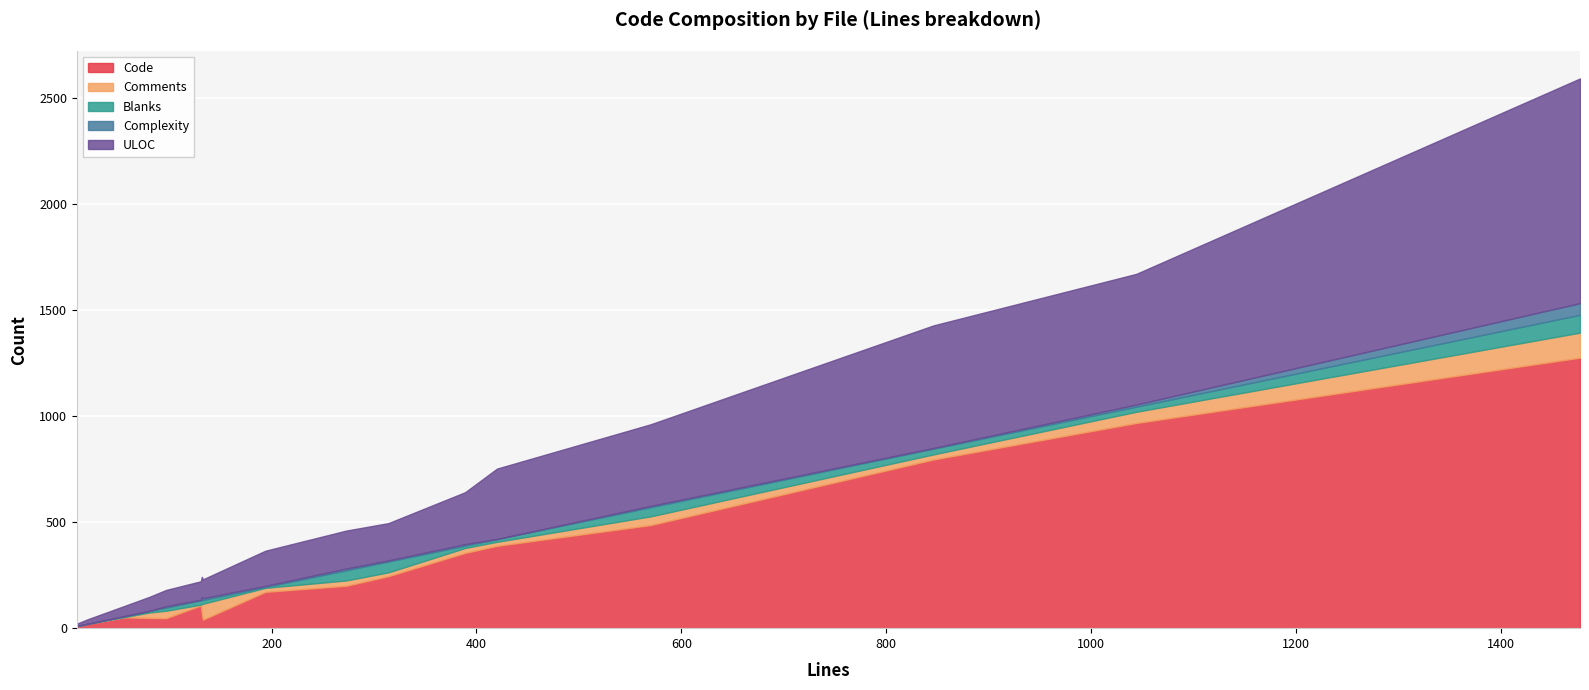

How many lines are shown in the chart?

5